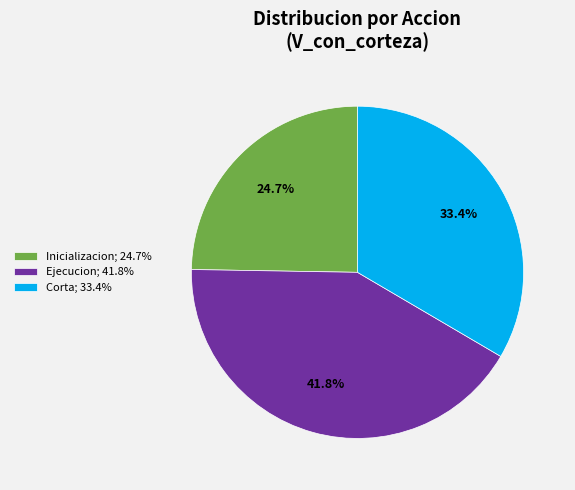

How much of the chart is everything except Ejecucion; 41.8%?

58.2%